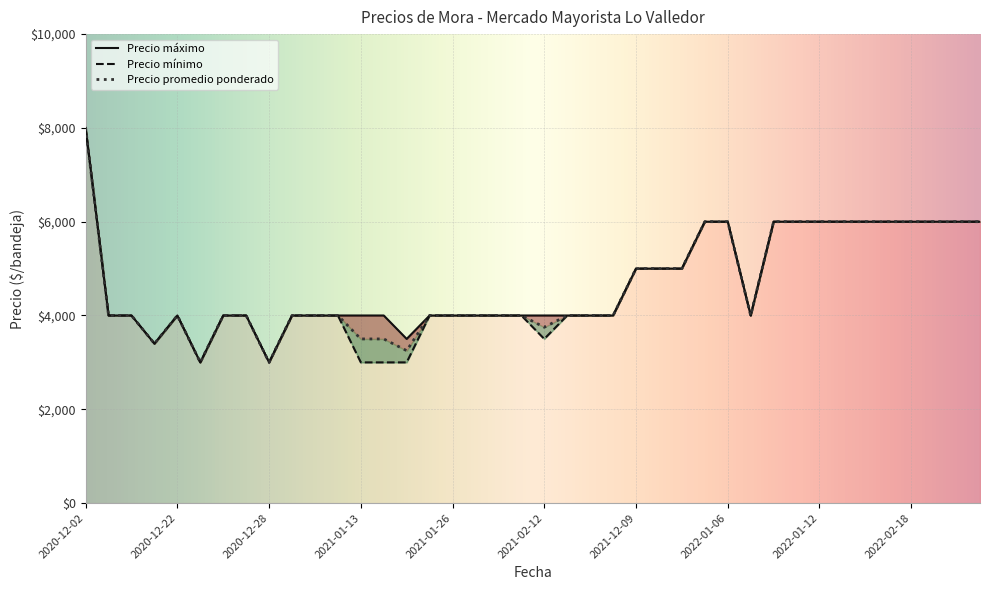

True or false: Precio promedio ponderado and Precio maximo intersect in this chart.

False